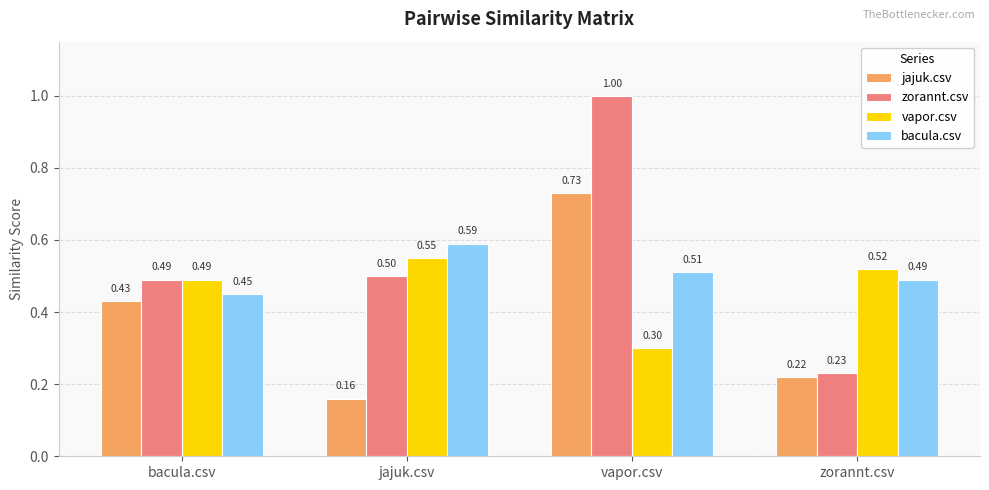

How many jajuk.csv values are between 0 and 1?

4